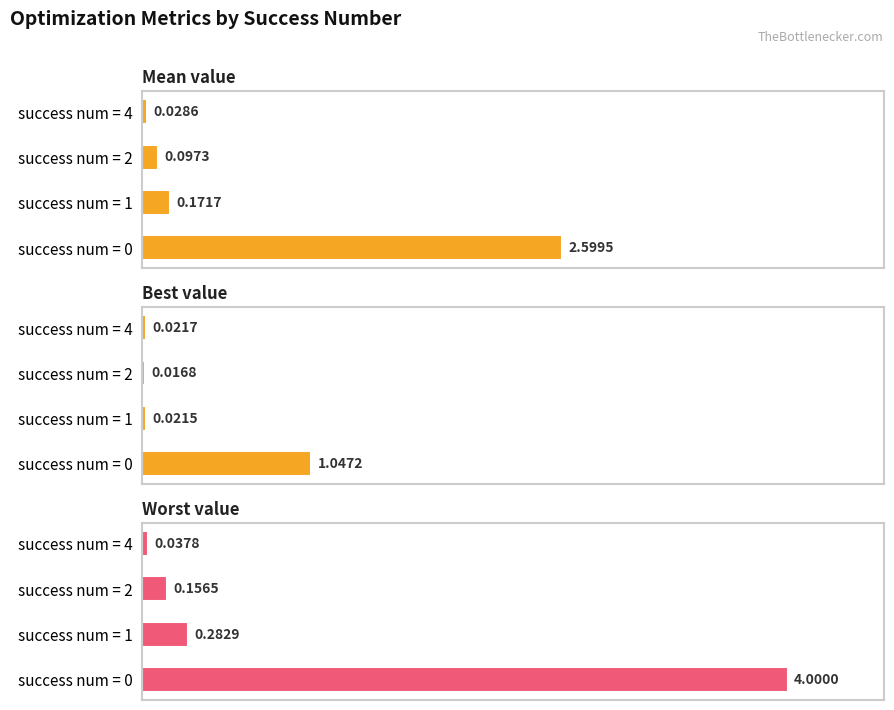

Which series has the largest total across all categories?

worst